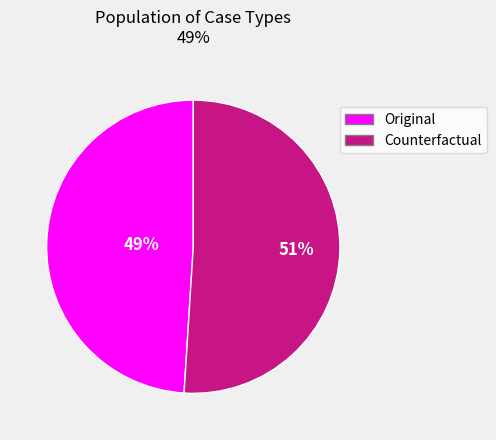

What is the smallest slice in the pie chart?

Original